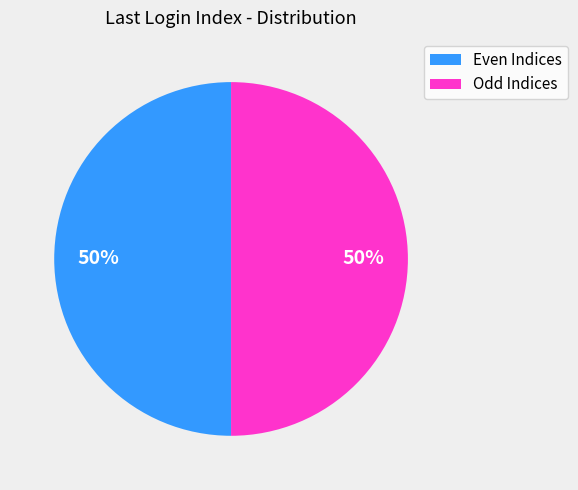

Approximately how many times larger is the value at Even Indices compared to Odd Indices?

1.0